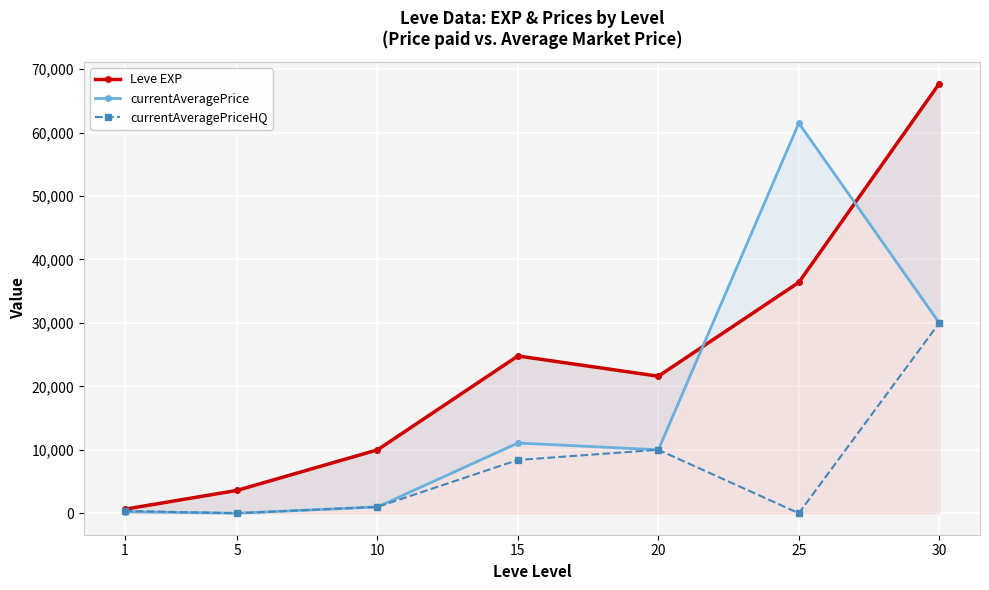

Reading right to left, list all the values displayed in this chart.

Leve EXP: 67730.0	36390.0	21600.0	24790.0	9990.0	3600.0	630.0
currentAveragePrice: 29999.0	61497.0	10000.0	11072.0	1000.0	0.0	240.2
currentAveragePriceHQ: 29999.0	0.0	10000.0	8395.0	1000.0	0.0	360.3